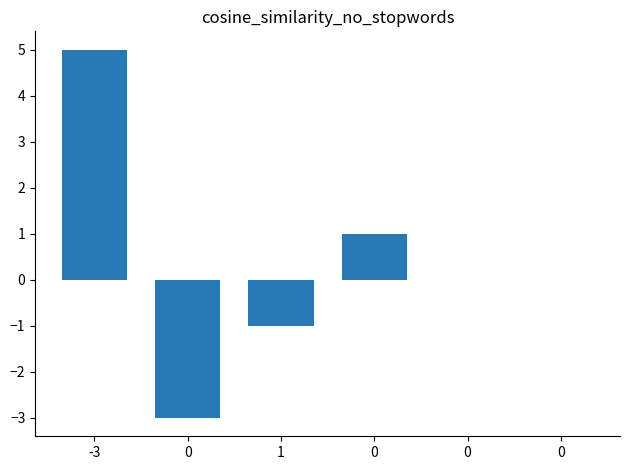

Count the values in the range -1 to 1.

4